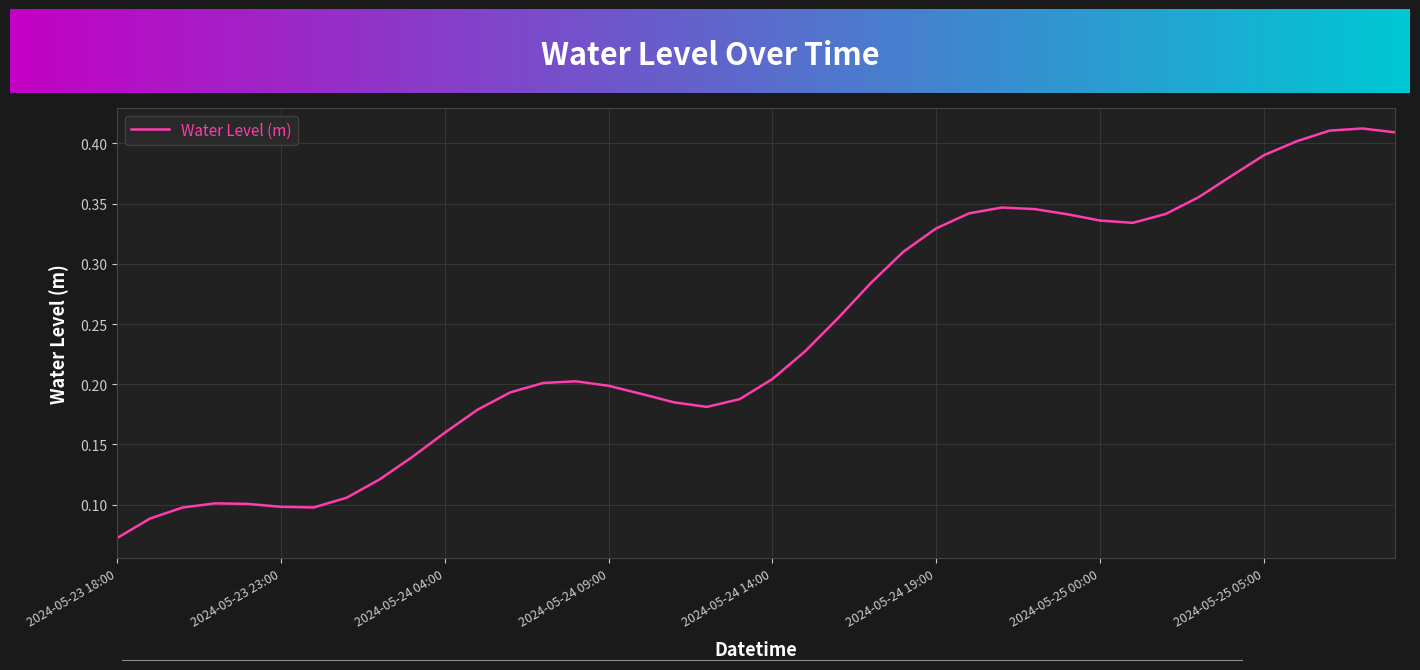

List the labels in order of value, largest first.

2024-05-25 08:00, 2024-05-25 07:00, 2024-05-25 09:00, 2024-05-25 06:00, 2024-05-25 05:00, 2024-05-25 04:00, 2024-05-25 03:00, 2024-05-24 21:00, 2024-05-24 22:00, 2024-05-24 20:00, 2024-05-25 02:00, 2024-05-24 23:00, 2024-05-25 00:00, 2024-05-25 01:00, 2024-05-24 19:00, 2024-05-24 18:00, 2024-05-24 17:00, 2024-05-24 16:00, 2024-05-24 15:00, 2024-05-24 14:00, 2024-05-24 08:00, 2024-05-24 07:00, 2024-05-24 09:00, 2024-05-24 06:00, 2024-05-24 10:00, 2024-05-24 13:00, 2024-05-24 11:00, 2024-05-24 12:00, 2024-05-24 05:00, 2024-05-24 04:00, 2024-05-24 03:00, 2024-05-24 02:00, 2024-05-24 01:00, 2024-05-23 21:00, 2024-05-23 22:00, 2024-05-23 23:00, 2024-05-24 00:00, 2024-05-23 20:00, 2024-05-23 19:00, 2024-05-23 18:00